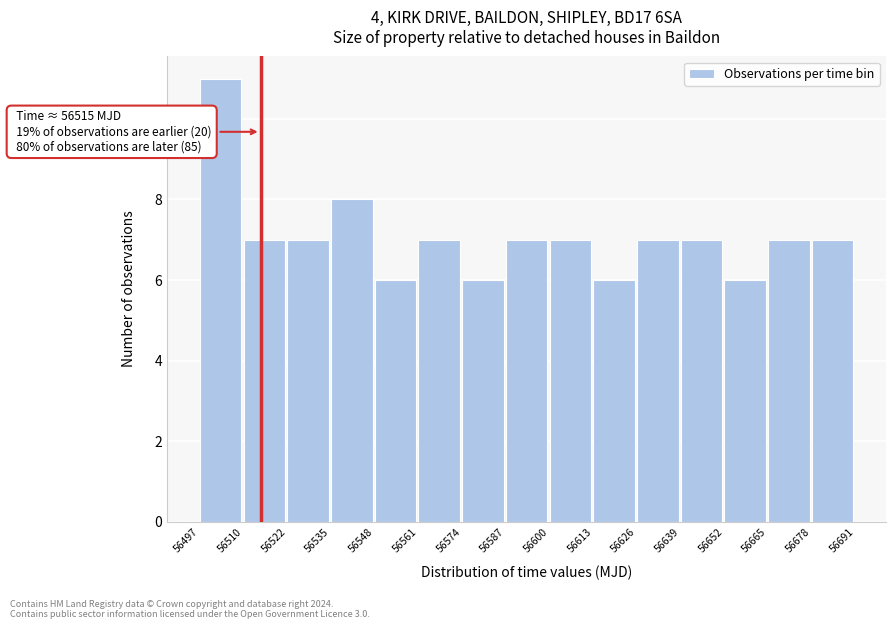

Which range on the x-axis has the tallest bar?

56497 to 56510